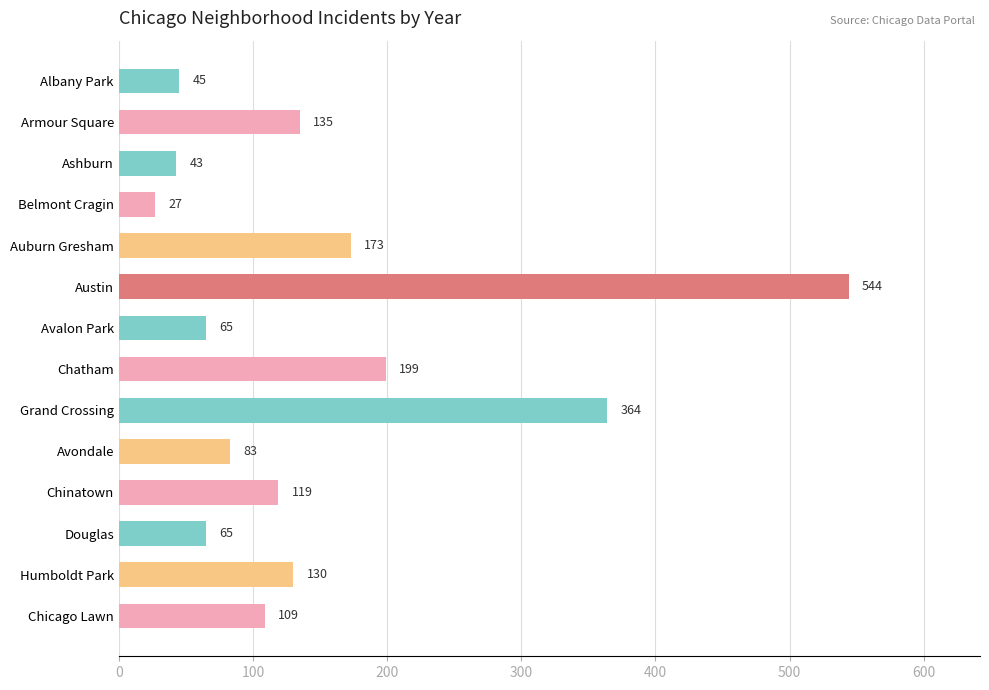

Count the number of categories in the chart.

14